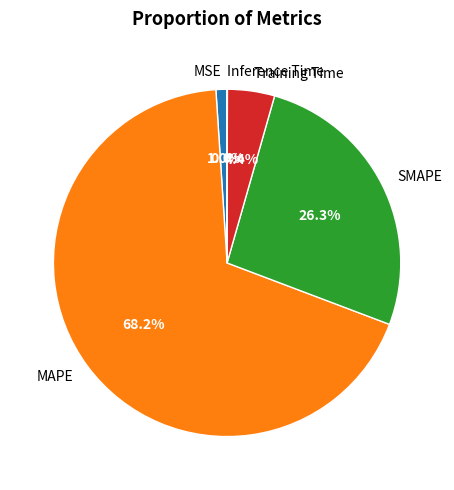

What percentage is NOT represented by SMAPE?

73.7%